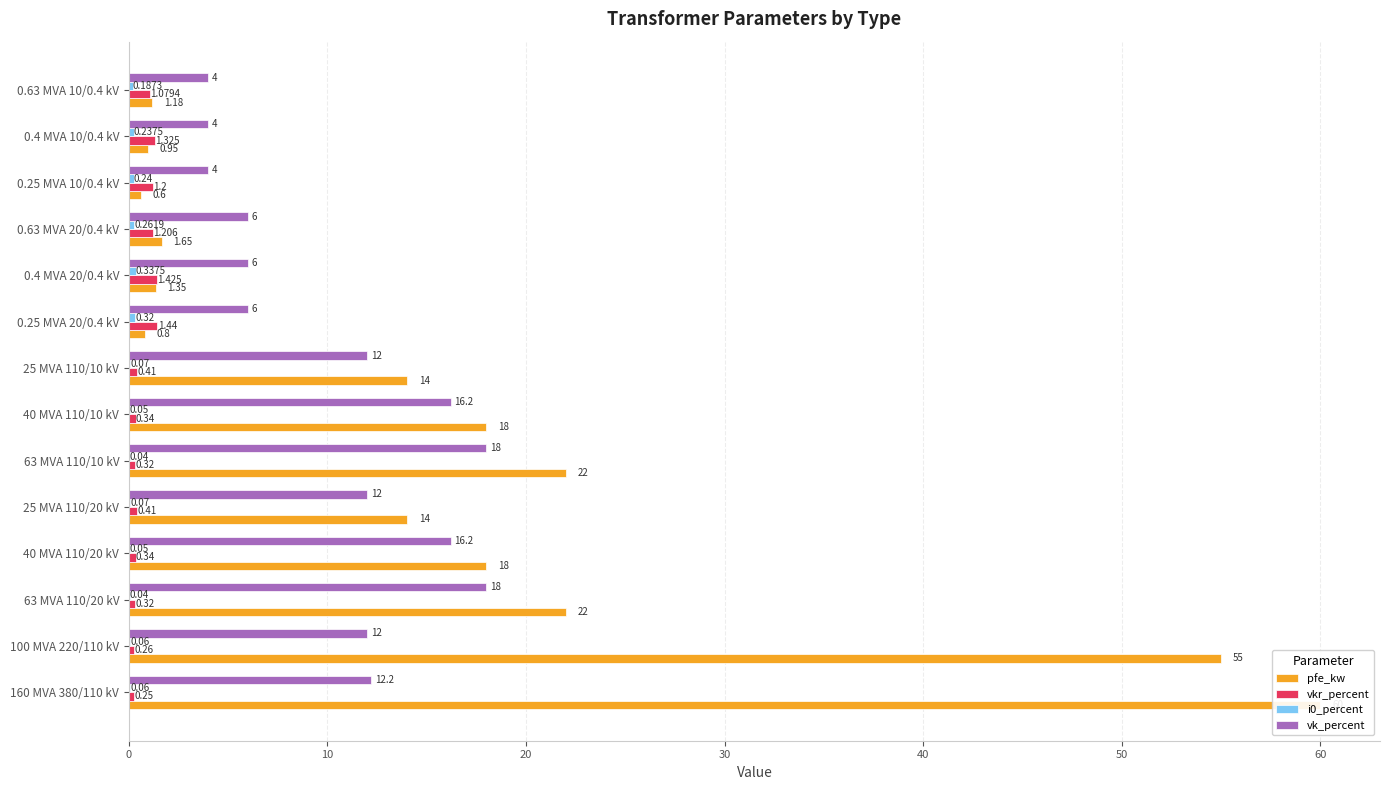

Does the chart contain stacked bars?

No